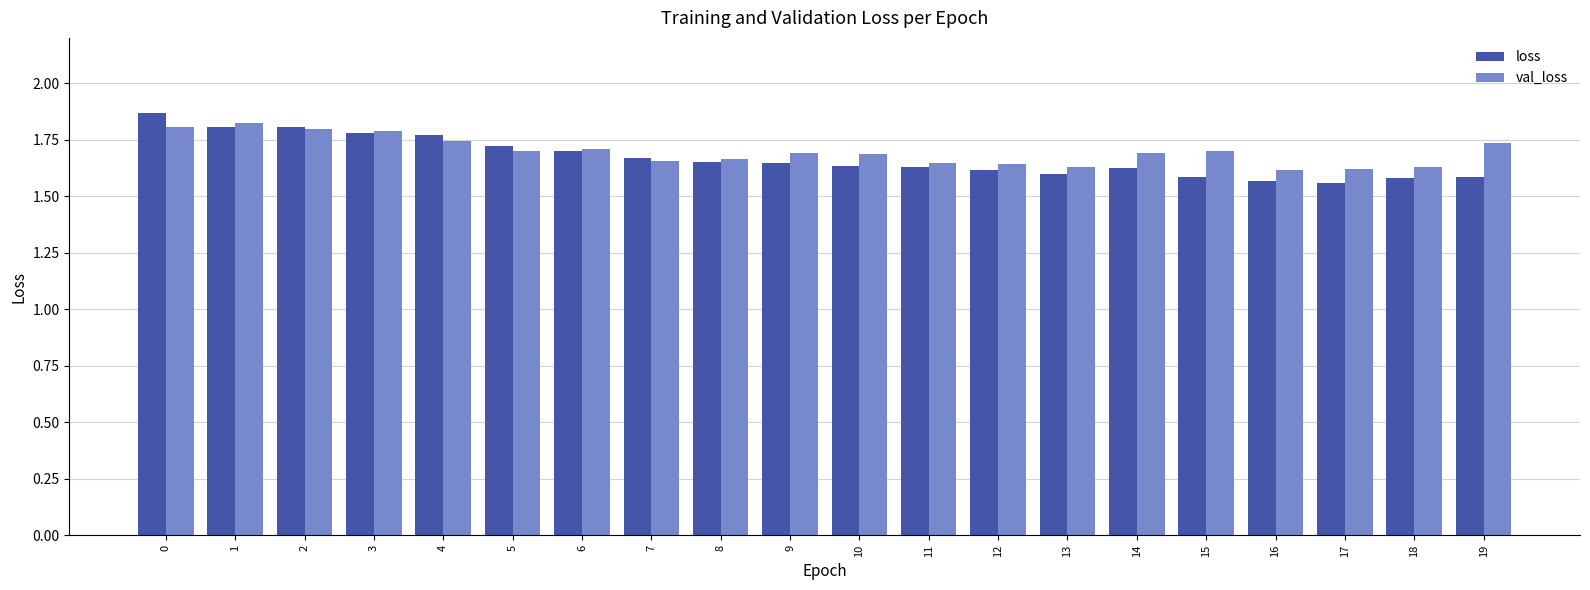

Which series has the largest range (max minus min)?

loss